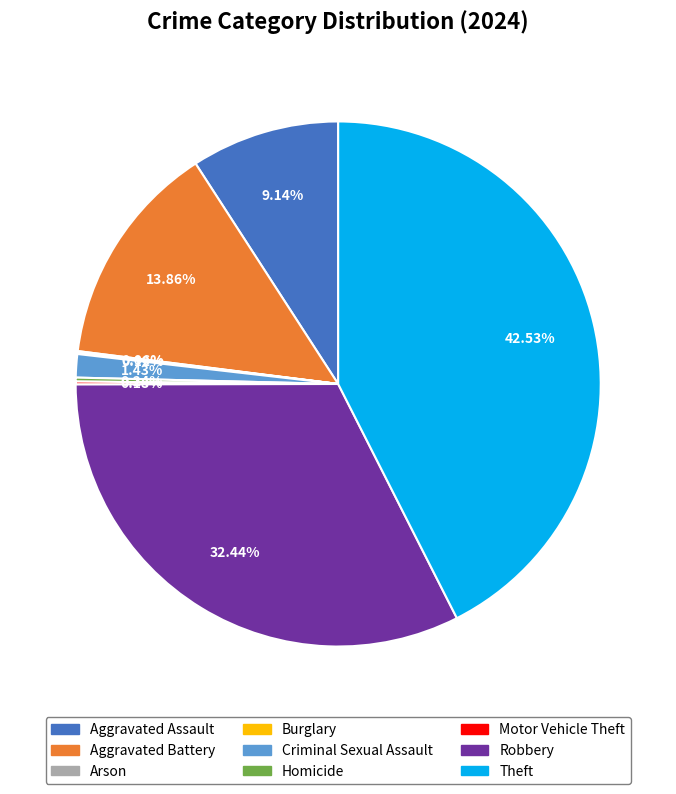

What is the largest slice in the pie chart?

Theft